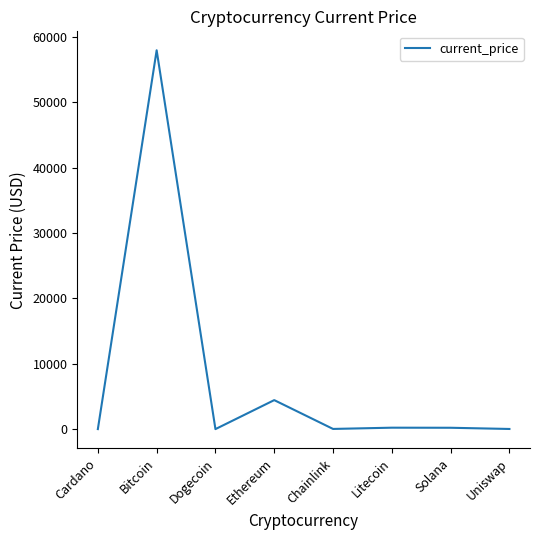

How many interior local peaks (higher than both neighbors) does the data have?

3